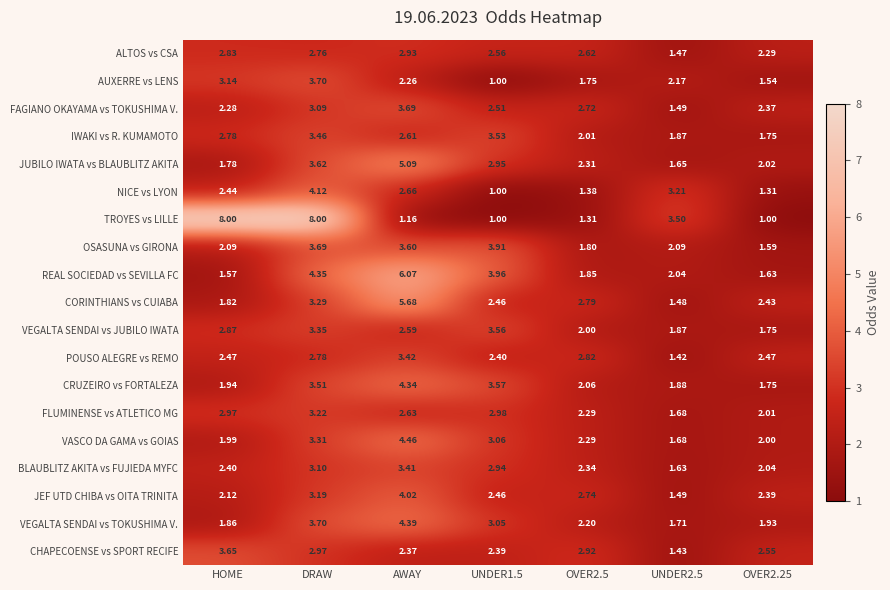

At which category is the sum across all series the highest?

DRAW